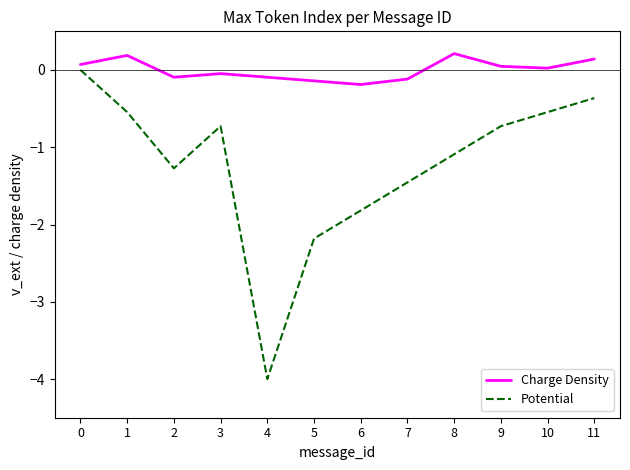

In Charge Density, how many points are lower than both neighbors (excluding endpoints)?

3